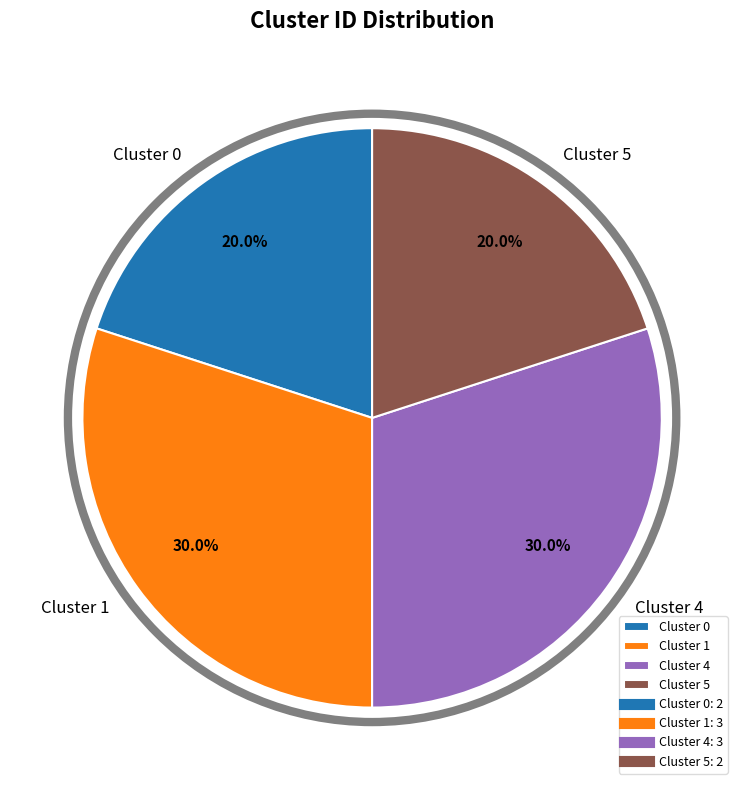

How many slices are in this pie chart?

4